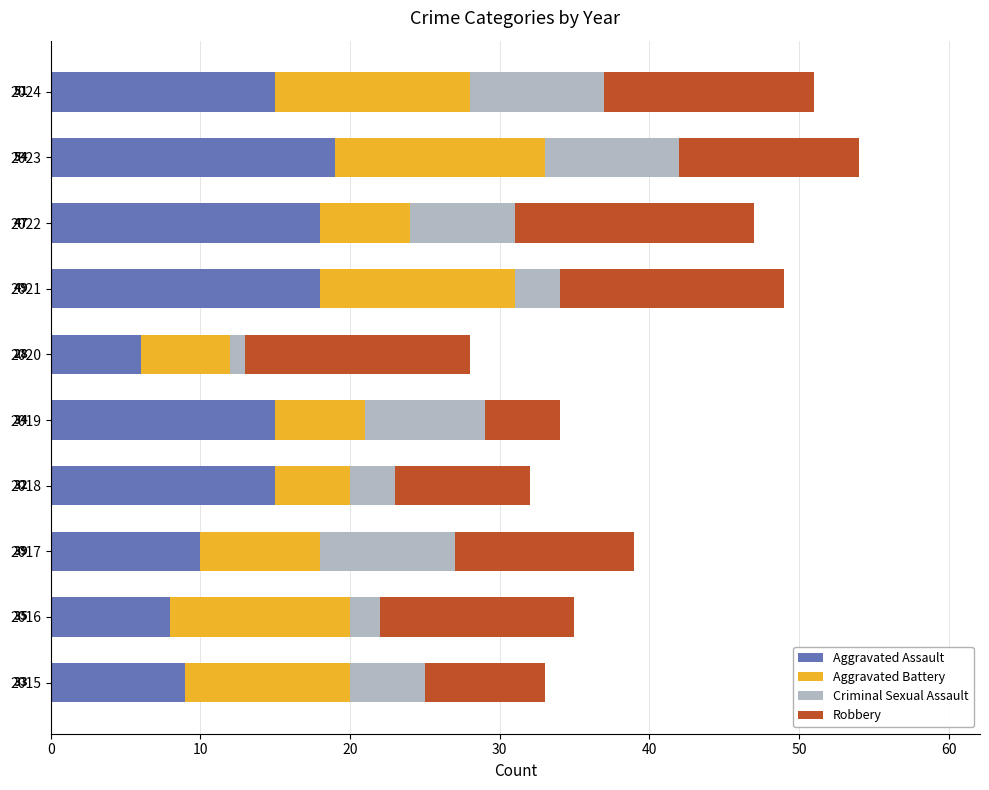

The value of Aggravated Assault at 2016 is 2. True or false?

False